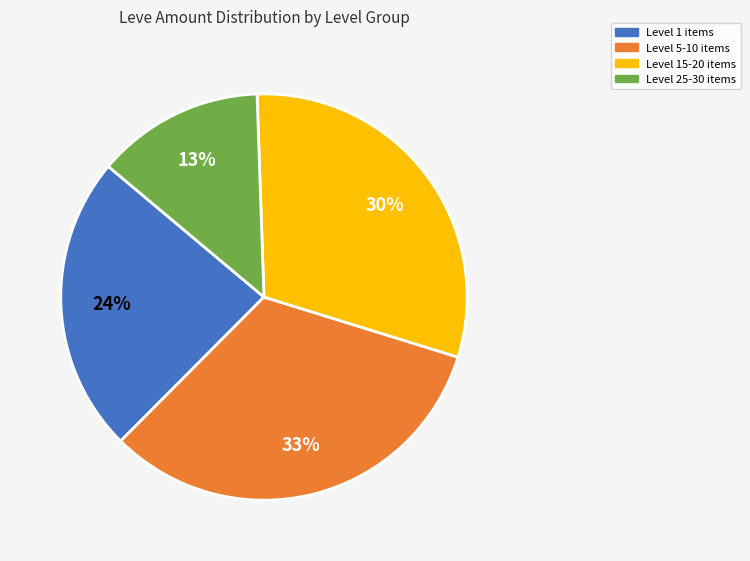

Is there a majority slice in this chart?

No